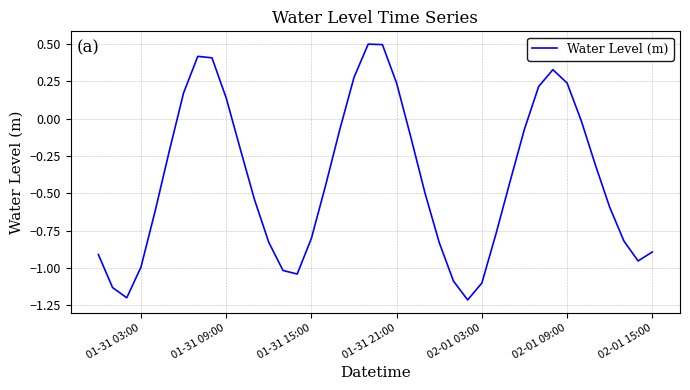

What is the smallest value displayed?

-1.2